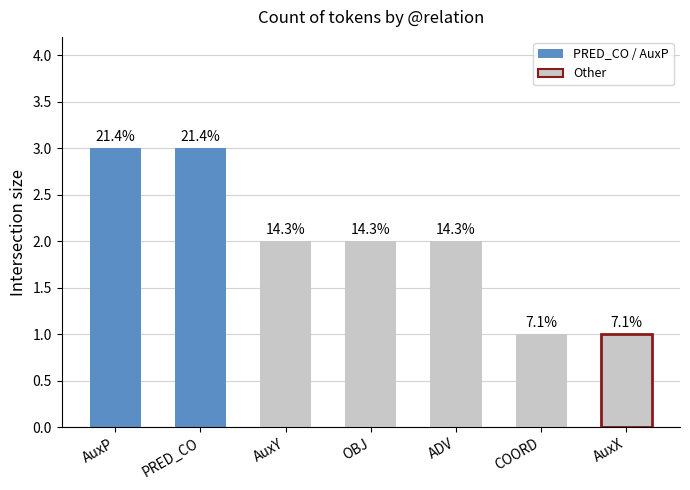

How many bars are there in total?

7